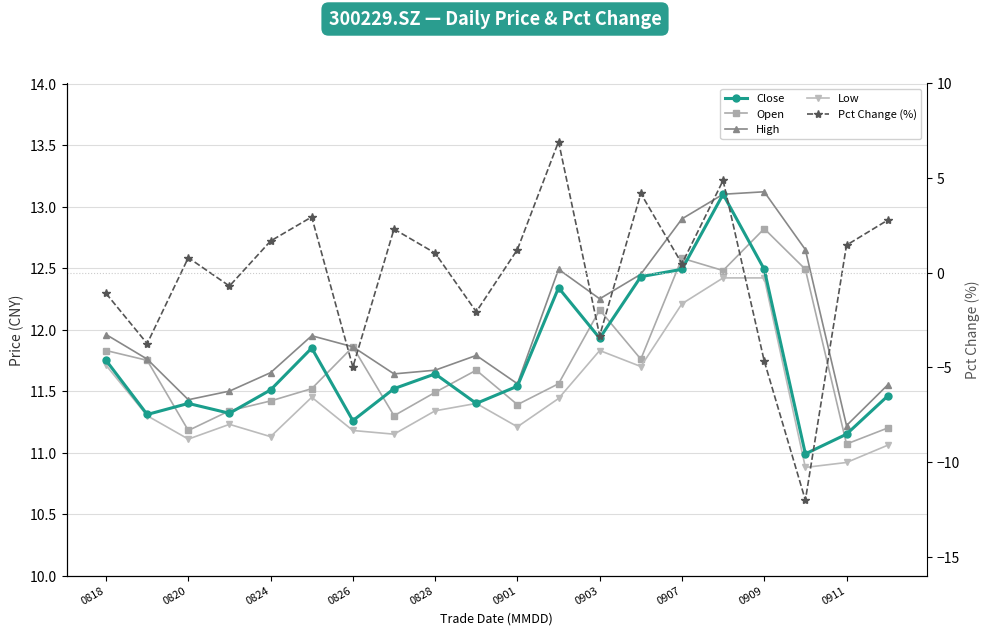

Read the Pct Change (%) value at 11.

6.9